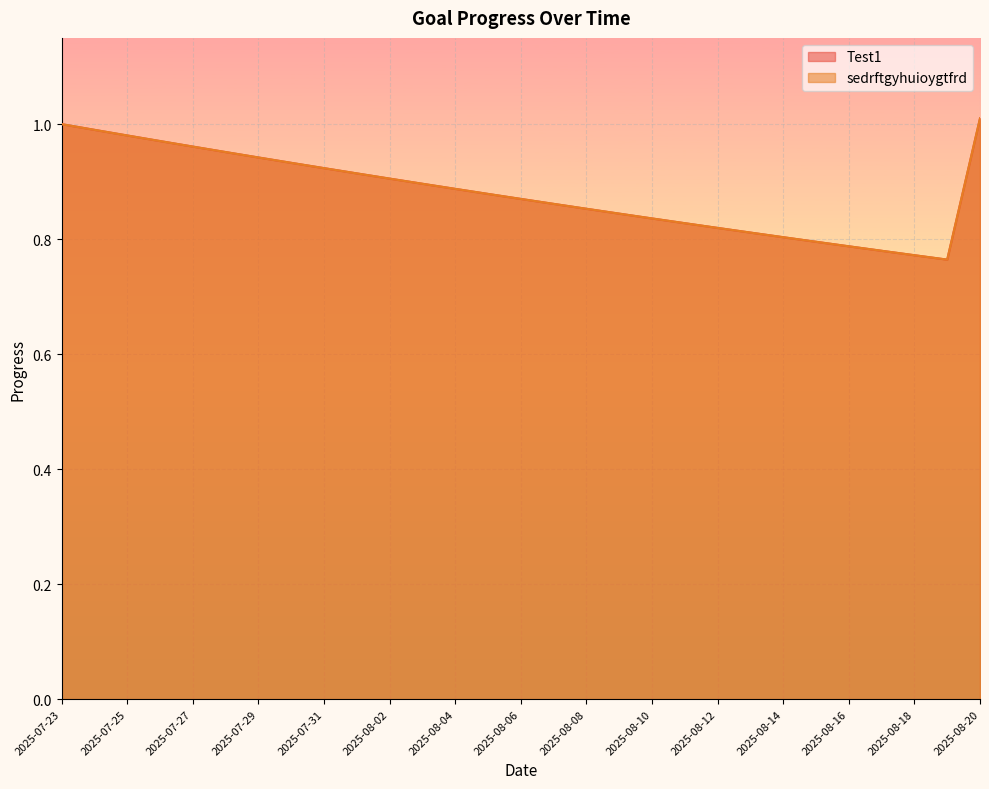

True or false: sedrftgyhuioygtfrd and Test1 intersect in this chart.

False